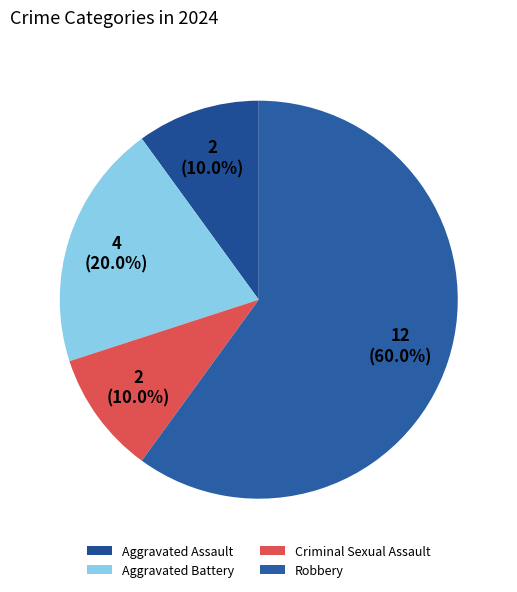

How many slices are in this pie chart?

4